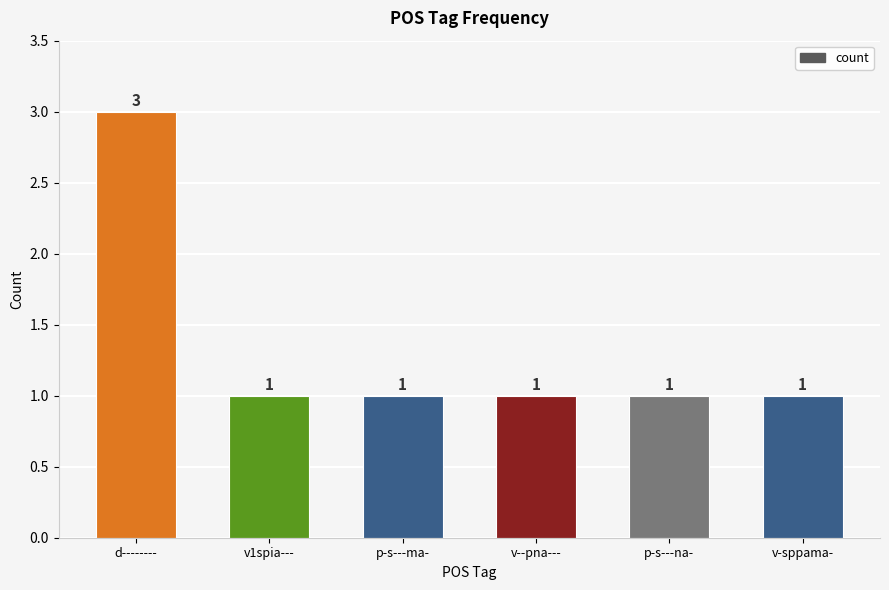

What is the greatest value displayed?

3